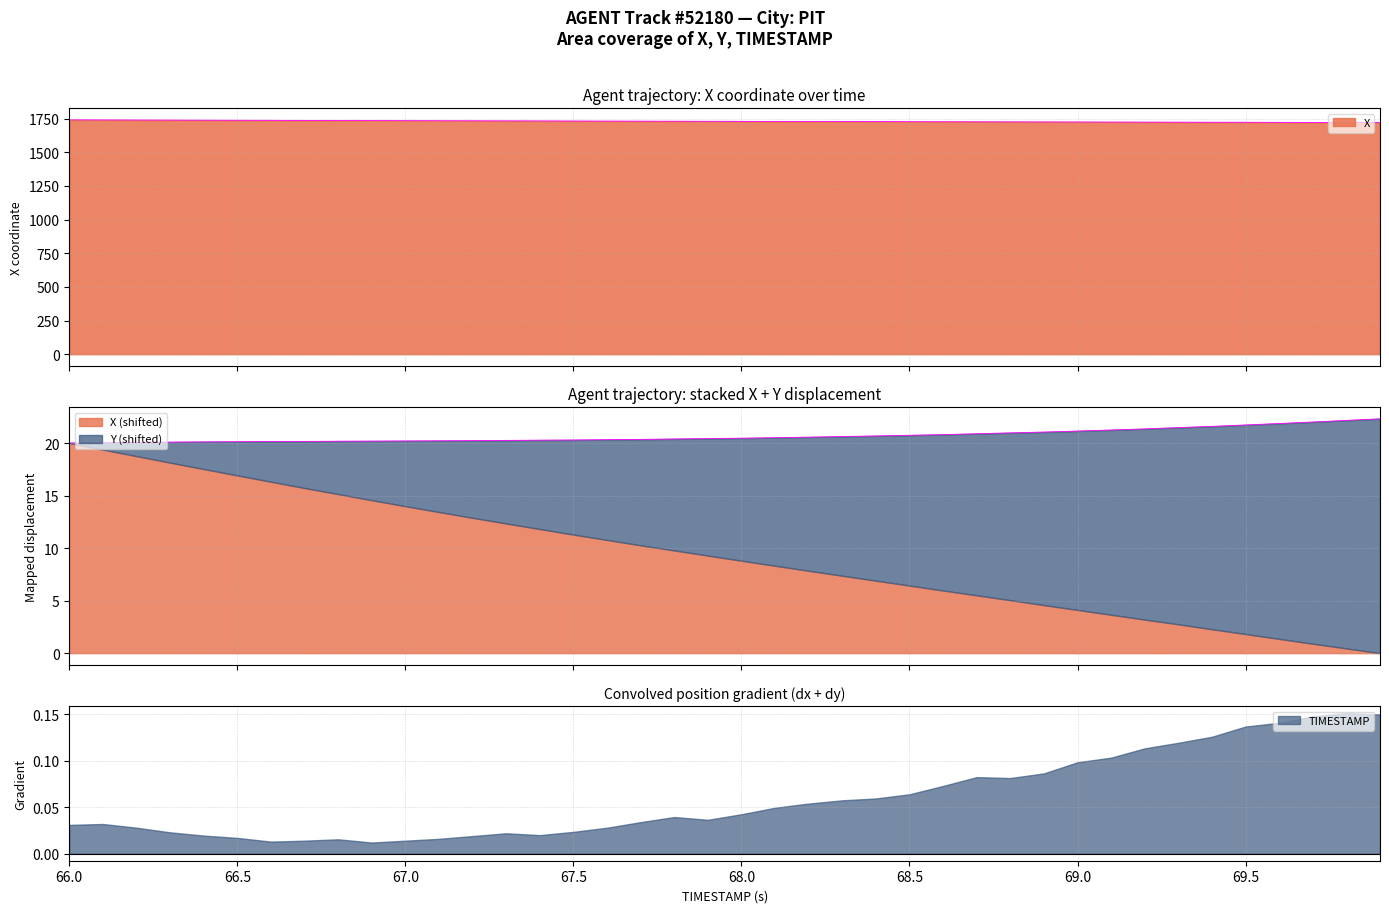

What is the minimum value for TIMESTAMP?

66.0